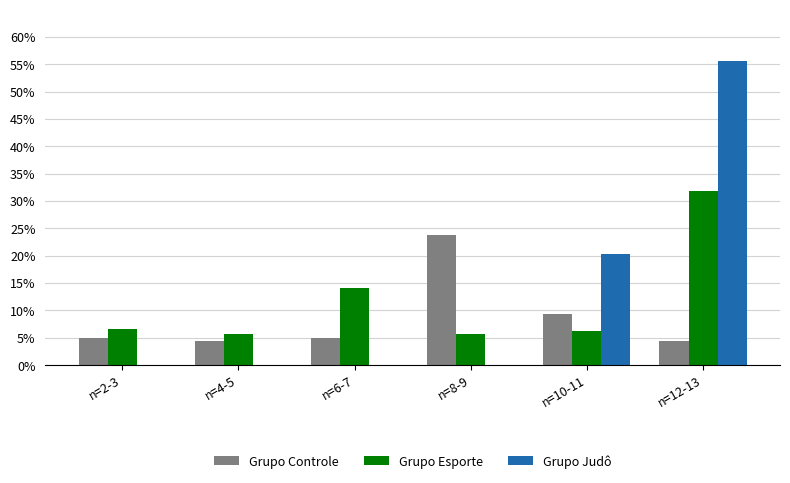

The value of Grupo Controle at n=10-11 is 9.3. True or false?

True